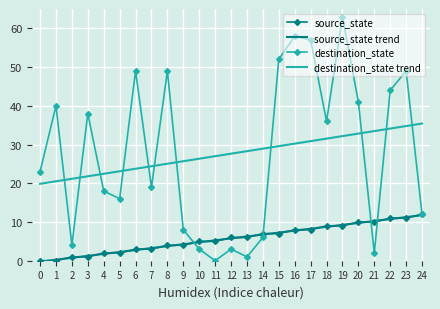

Read the destination_state trend value at 7.

24.4